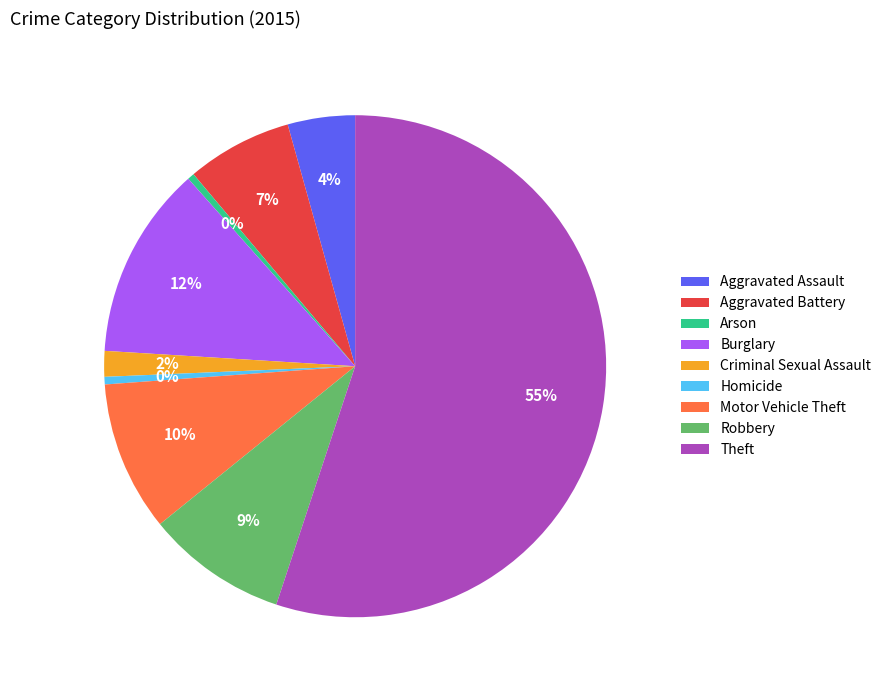

How many segments does this pie chart have?

9